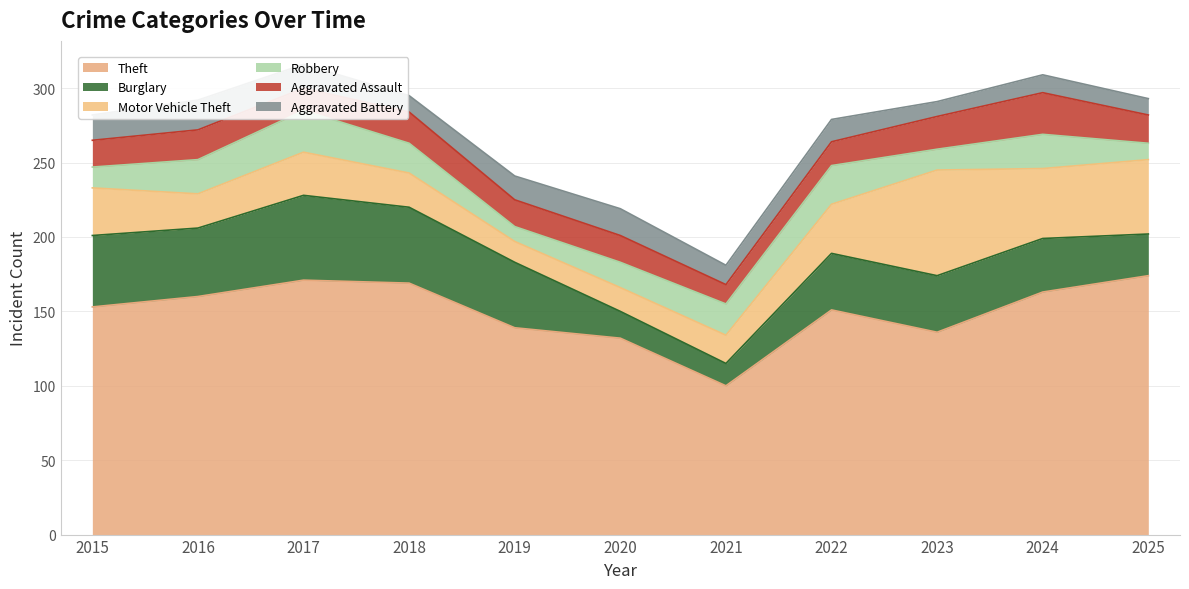

What is the value of the Aggravated Assault point at the 8th from the left?

16